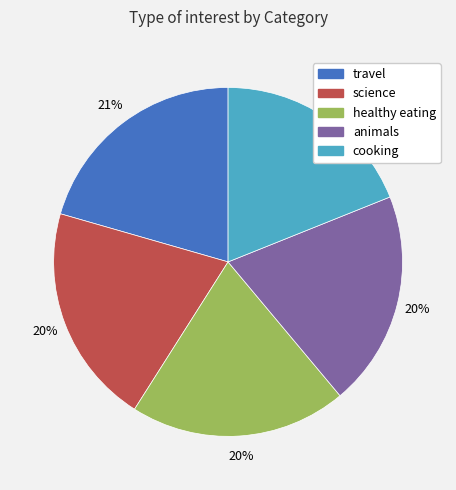

To the nearest percent, what is the combined percentage of healthy eating and travel?

41%